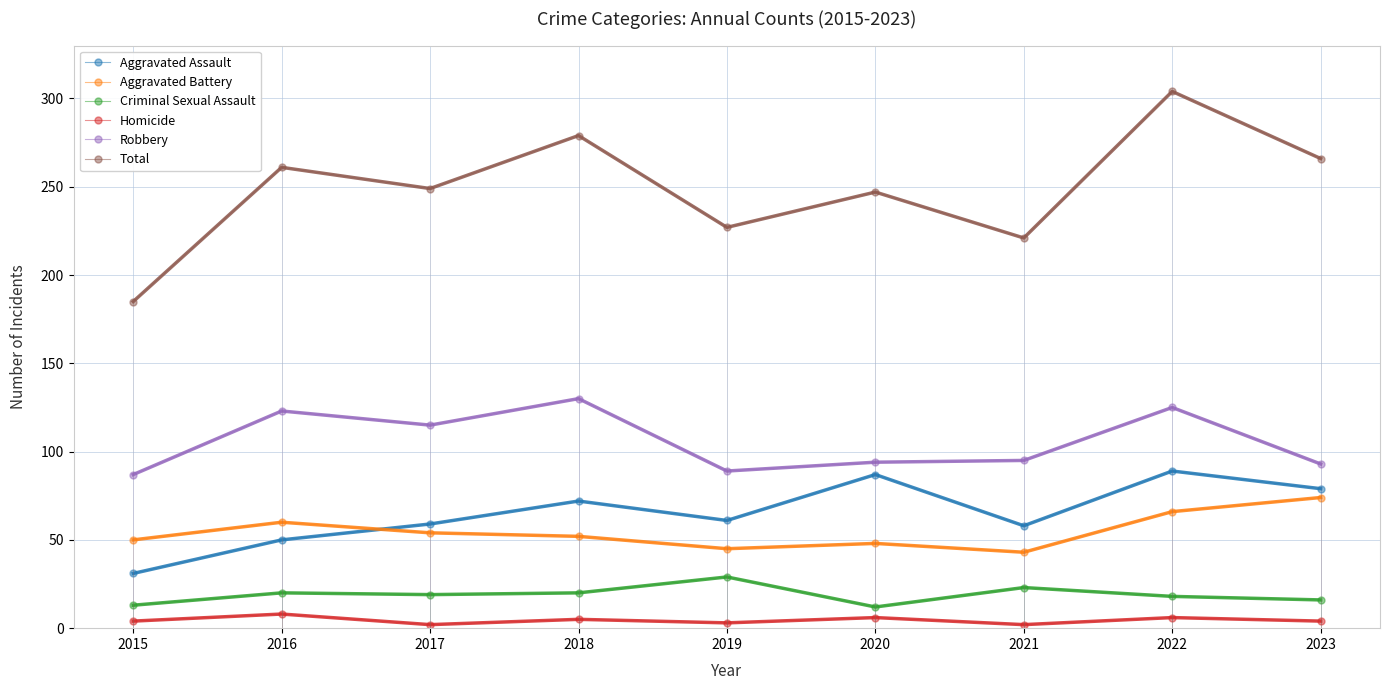

Which series changed the most between 2017 and 2022?

Total